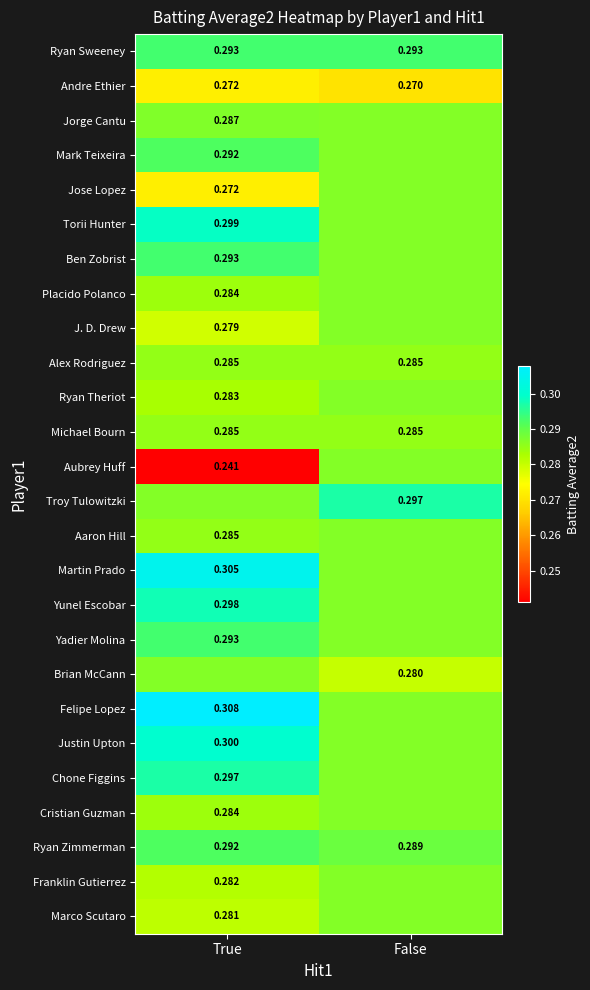

Between False and True, which is larger?

False